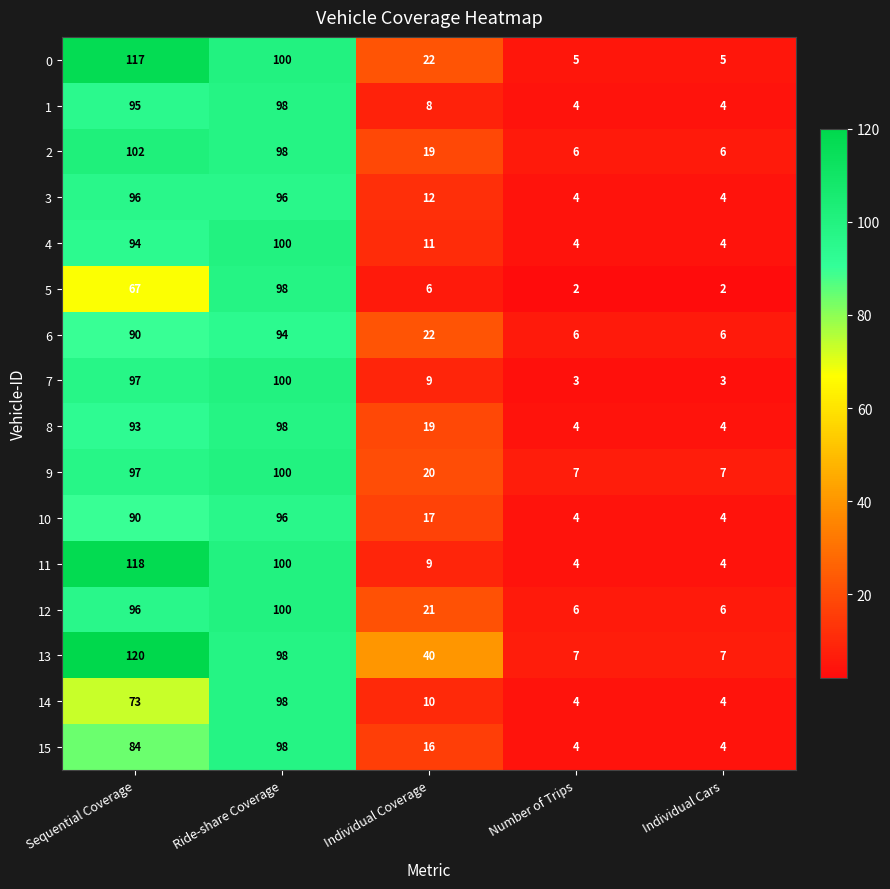

Count the number of data series in this chart.

16